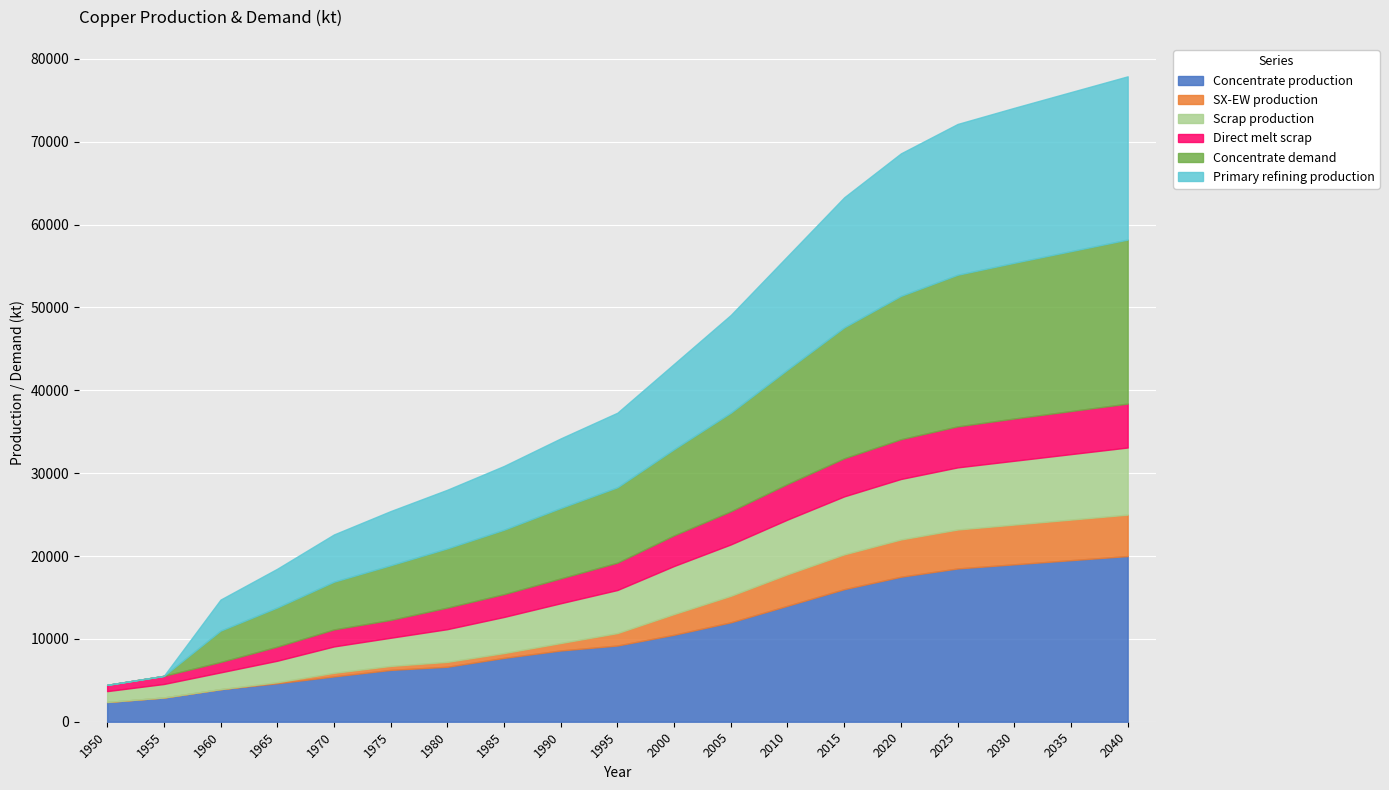

What is the maximum value for Concentrate production?

20000.0